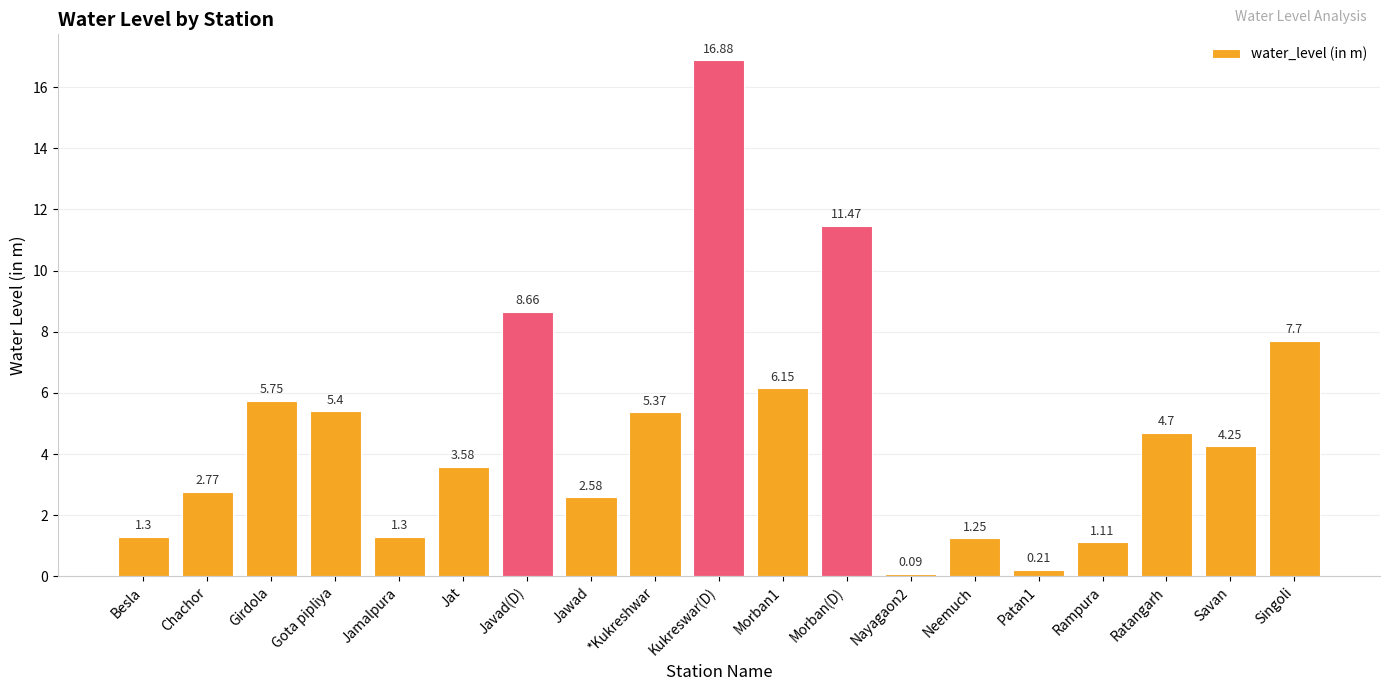

What is the label of the 8th bar from the left?

Jawad